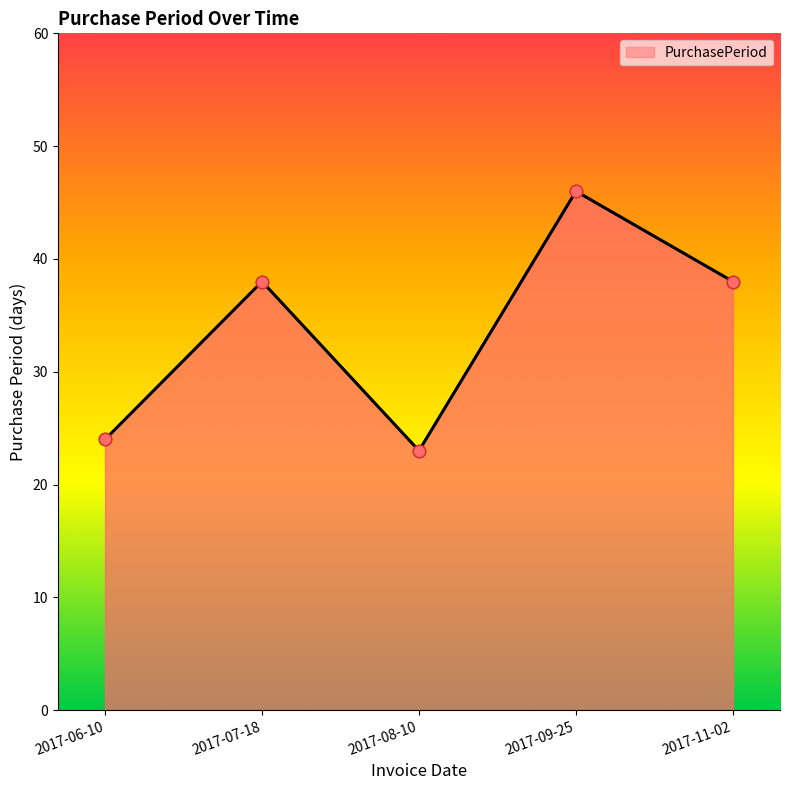

What is the ratio of the value at 2017-09-25 to the value at 2017-06-10?

1.9